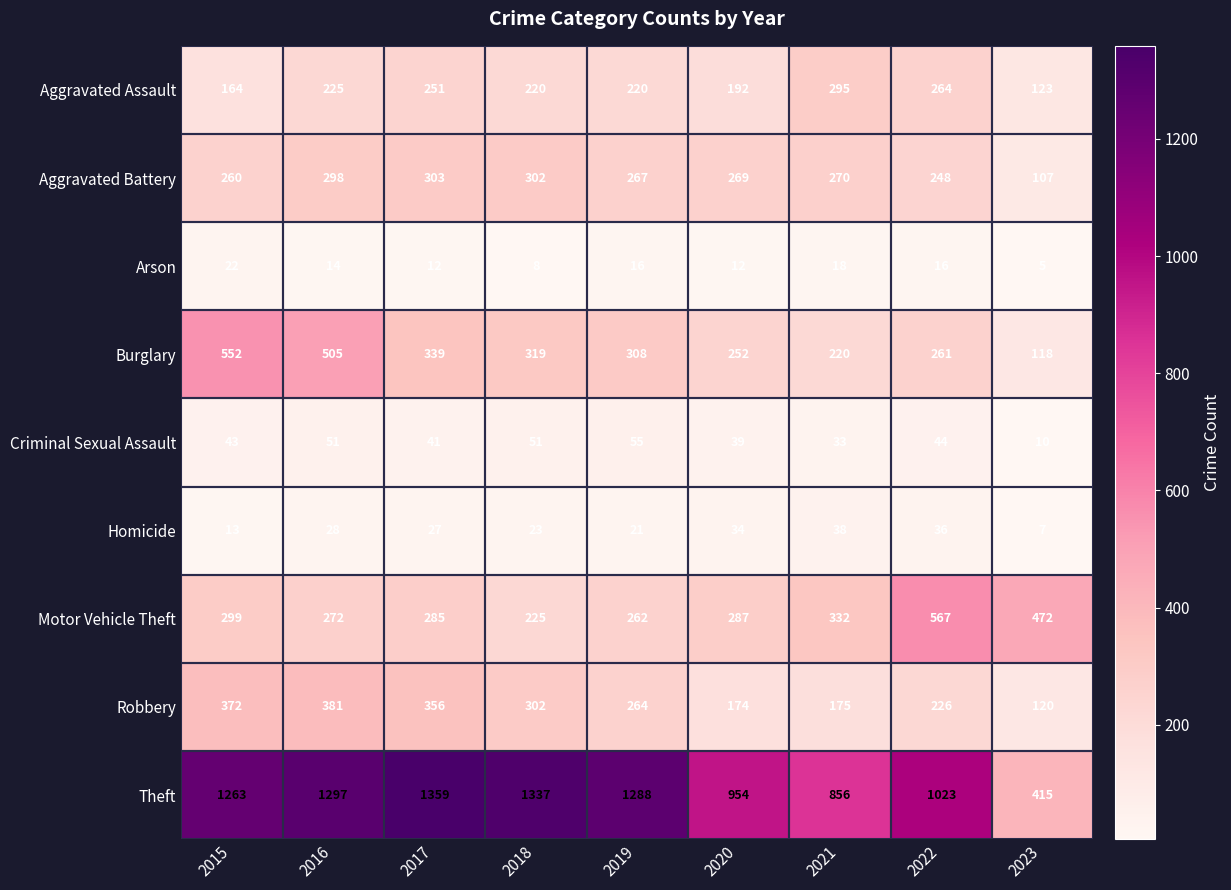

The value of Arson at 2018 is 4. True or false?

False